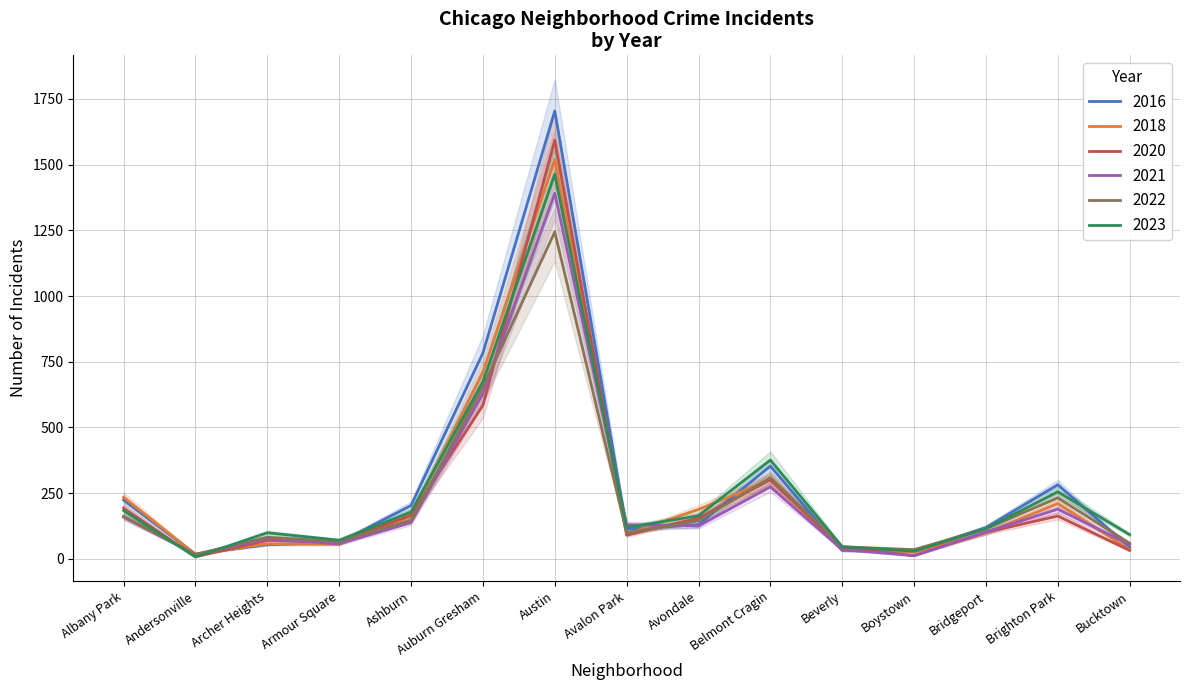

How many times do 2016 and 2018 cross each other?

7